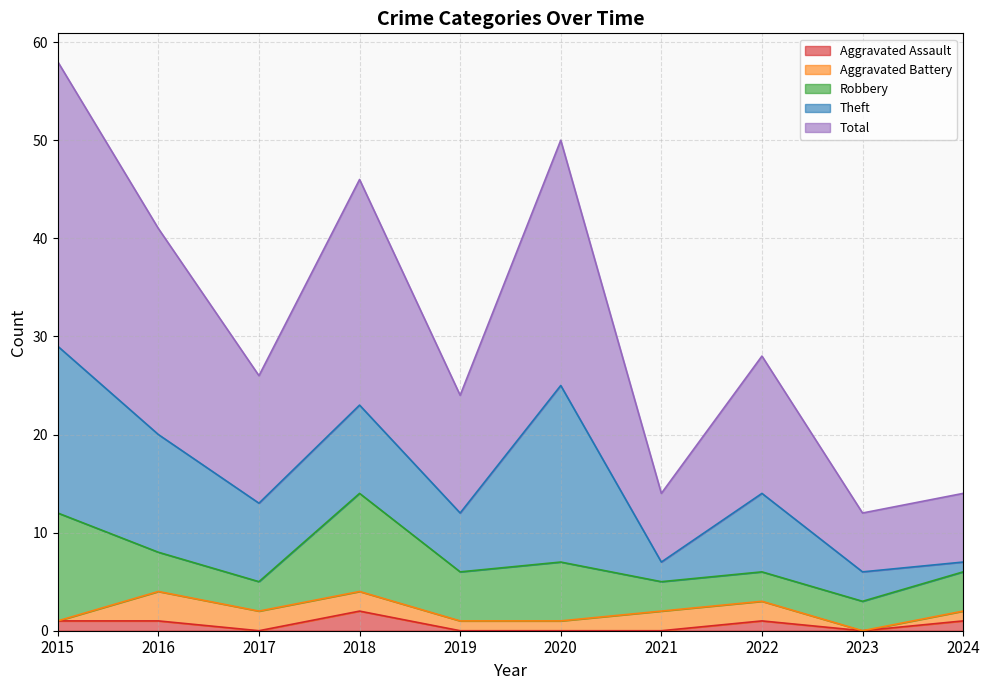

Is it true that Total equals 9 at 2021?

False